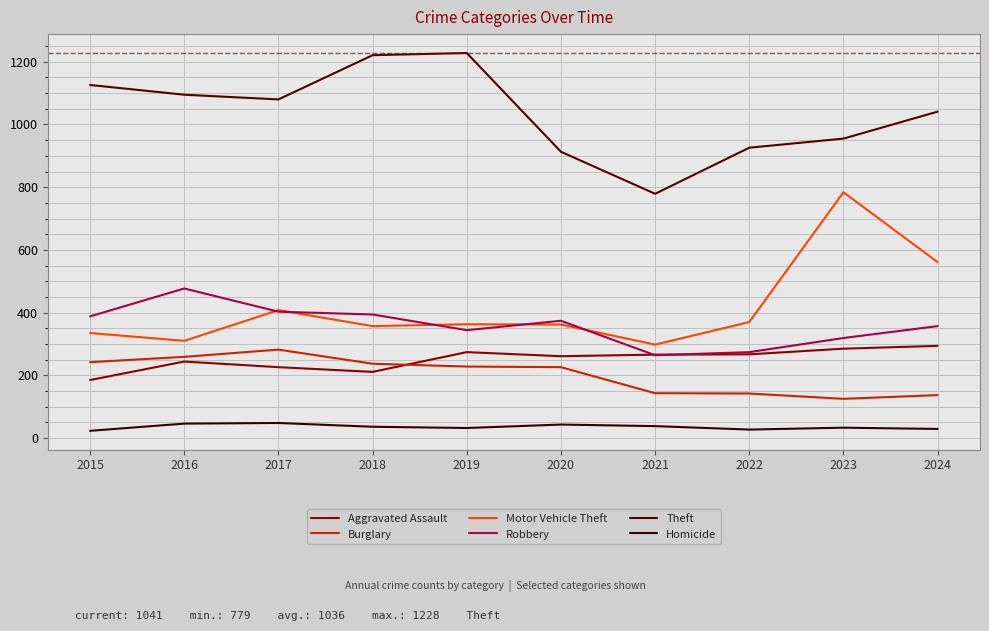

List the labels in order of Homicide value, smallest first.

2015, 2022, 2024, 2019, 2023, 2018, 2021, 2020, 2016, 2017